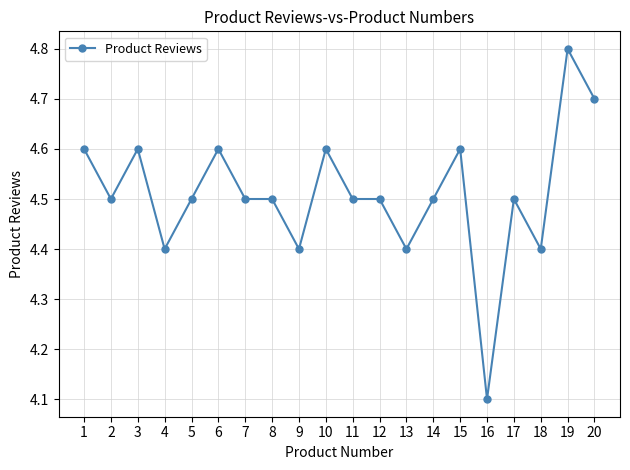

Approximately how many times larger is the value at 4 compared to 16?

1.1